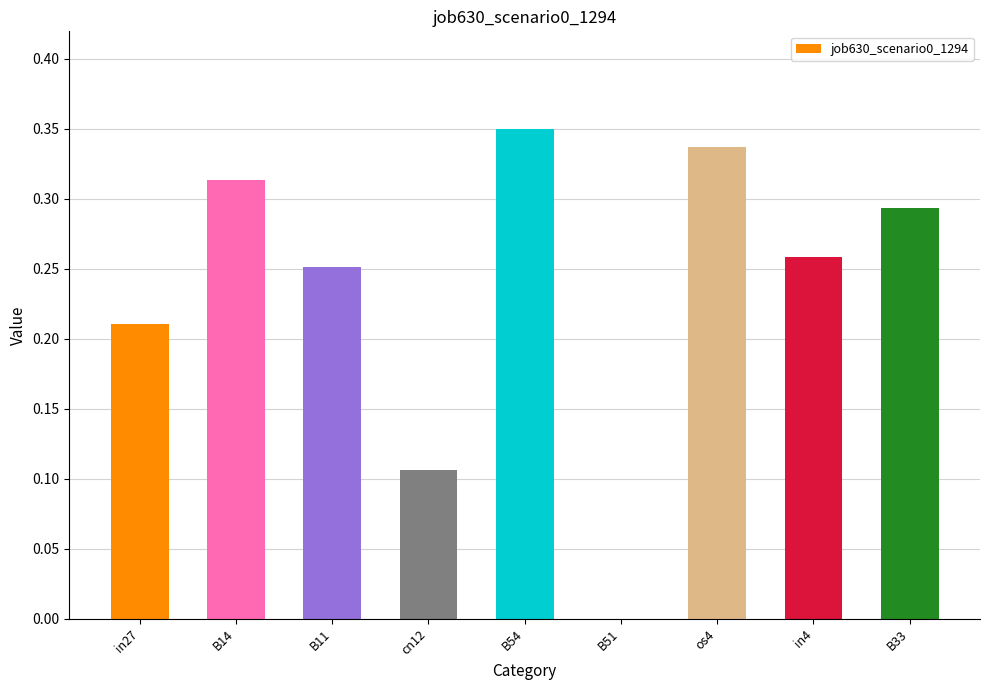

Between B51 and B14, which is larger?

B14